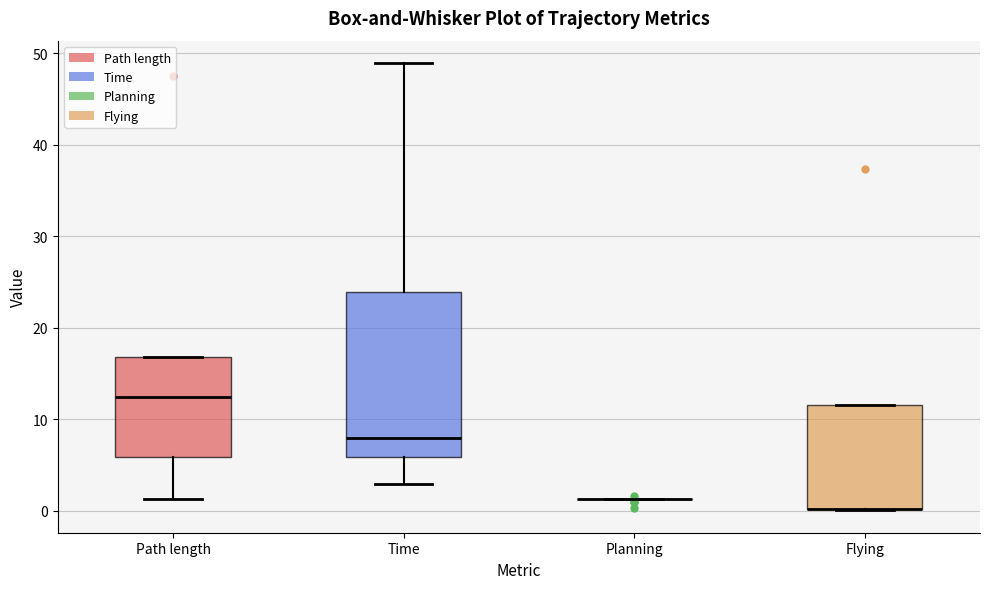

Reading left to right, read every box against the y-axis: the position of its median line, the range the box covers, and the ends of its whiskers. The values are not printed on the chart, so give them approximately, as read against the axis.

Path length: median 12, box 6 to 17, whiskers 1 to 17
Time: median 8, box 6 to 24, whiskers 3 to 49
Planning: box collapsed to a line at 1, whiskers 1 to 1
Flying: median 0 (drawn on the box's lower edge), box 0 to 12, whiskers 0 to 12